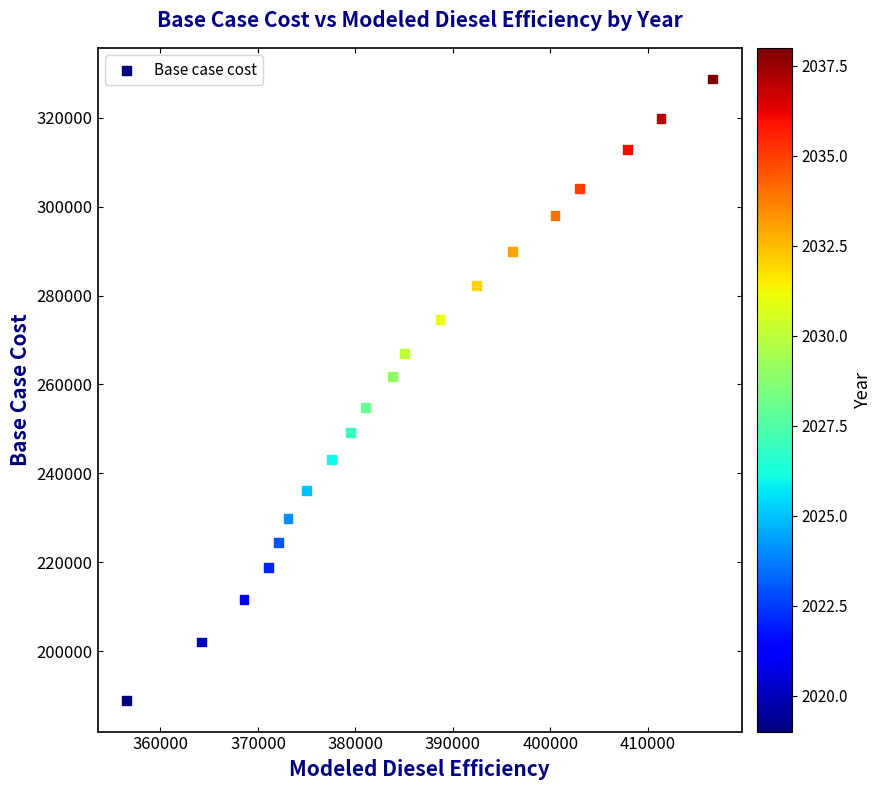

What is the range of X values (max minus min)?

60087.8